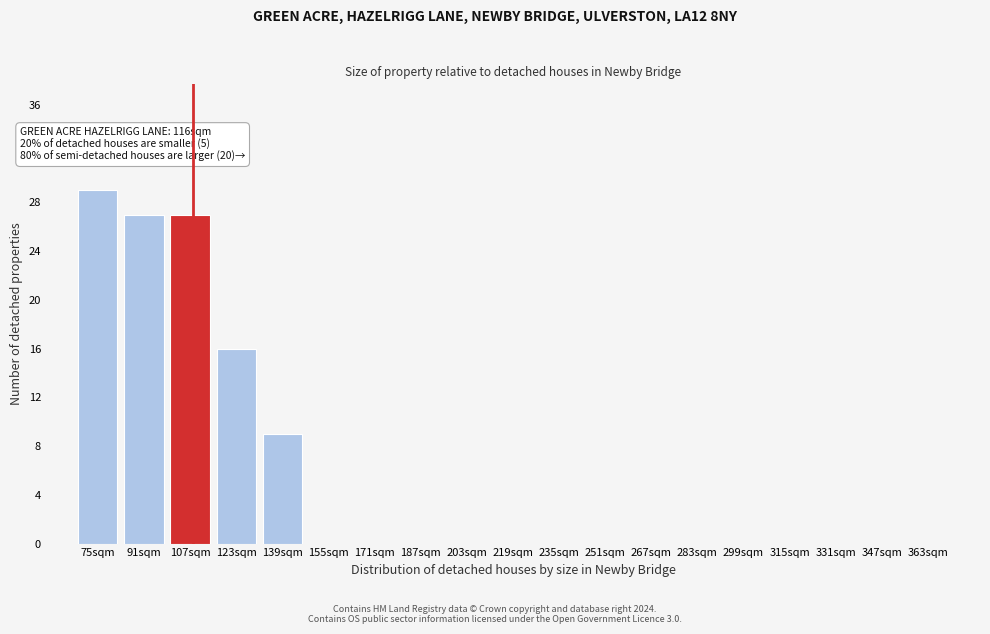

Reading left to right, transcribe all the data shown in this chart.

75sqm=29	91sqm=27	107sqm=27	123sqm=16	139sqm=9	155sqm=0	171sqm=0	187sqm=0	203sqm=0	219sqm=0	235sqm=0	251sqm=0	267sqm=0	283sqm=0	299sqm=0	315sqm=0	331sqm=0	347sqm=0	363sqm=0